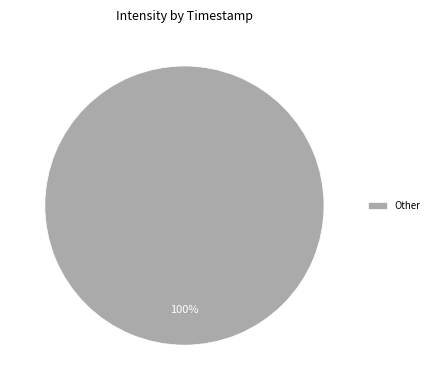

Is it true that Other is 88% of the pie?

False